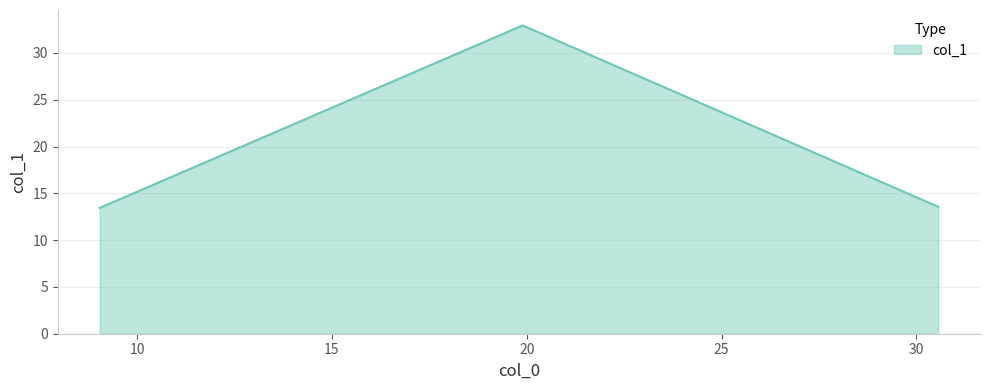

At which category does the chart reach its peak across all series?

19.891